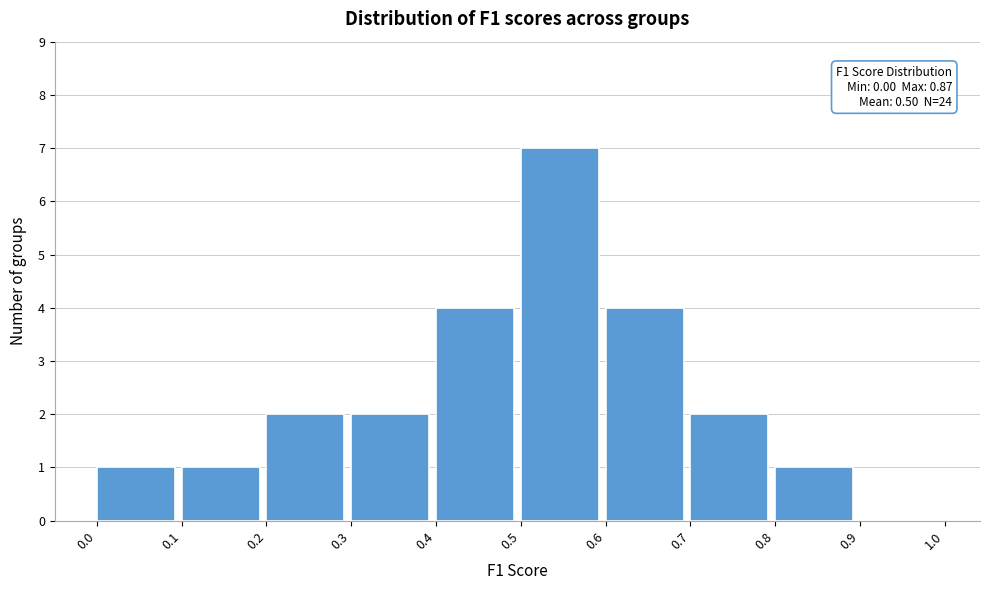

Over which range of the x-axis is the bar tallest?

0.5 to 0.6